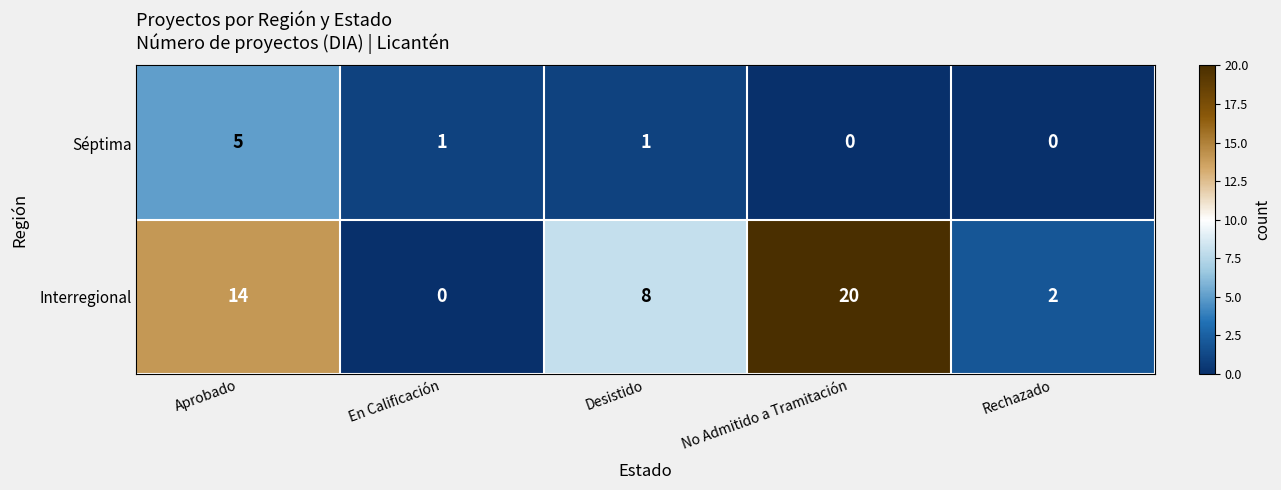

The value of Séptima at Aprobado is 9. True or false?

False